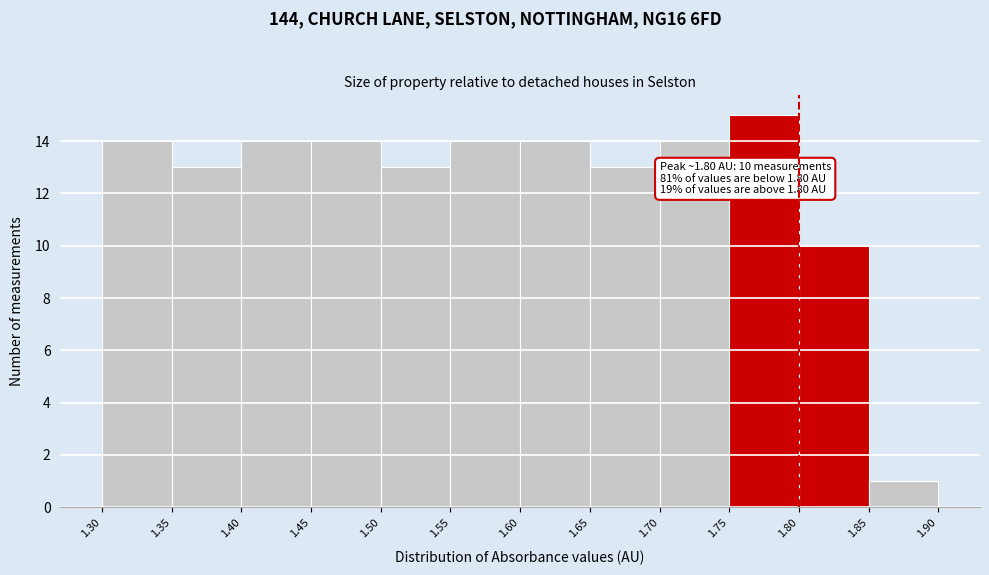

Over which range of the x-axis is the bar tallest?

1.75 to 1.80